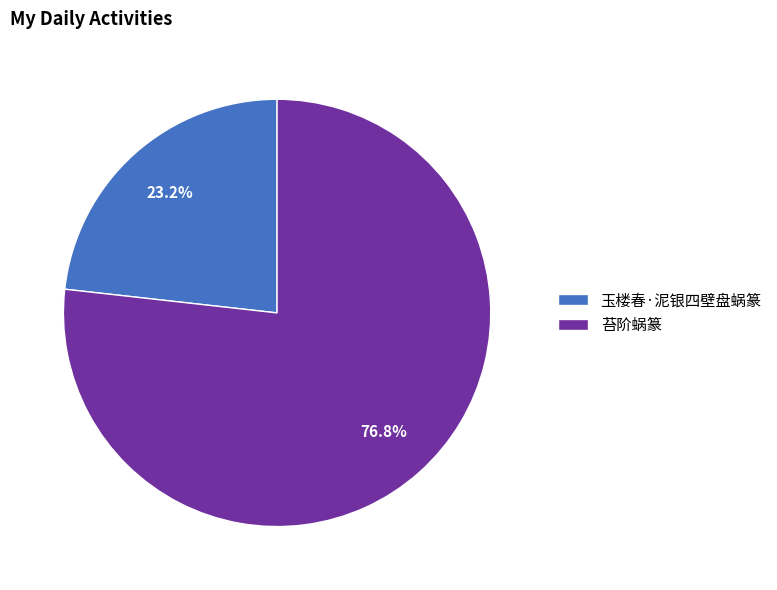

To the nearest percent, what percentage of the pie is 苔阶蜗篆?

77%